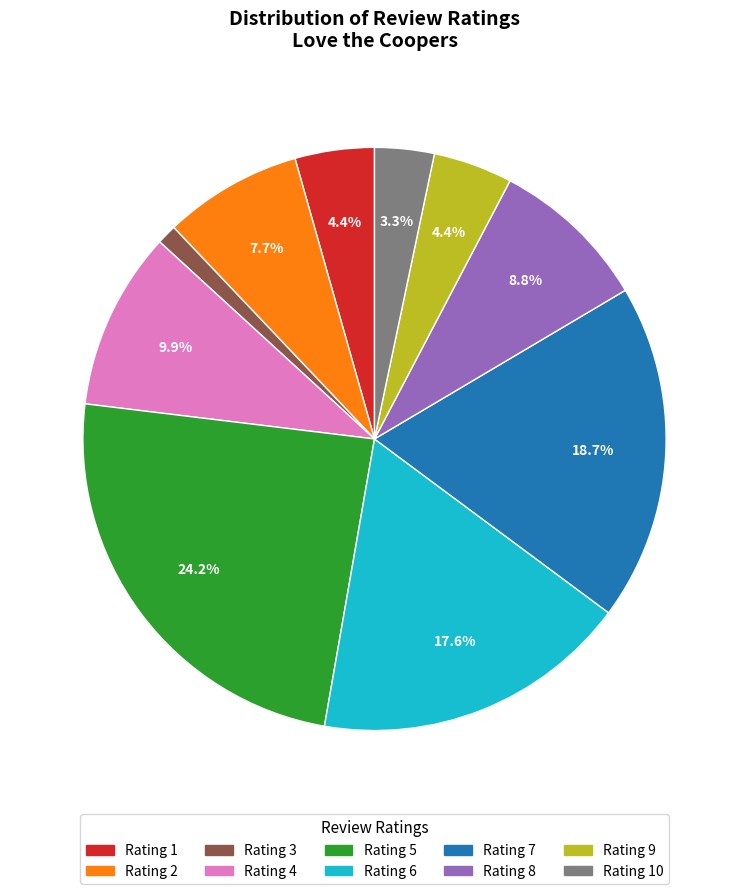

Which category has the smallest portion of the pie?

Rating 3